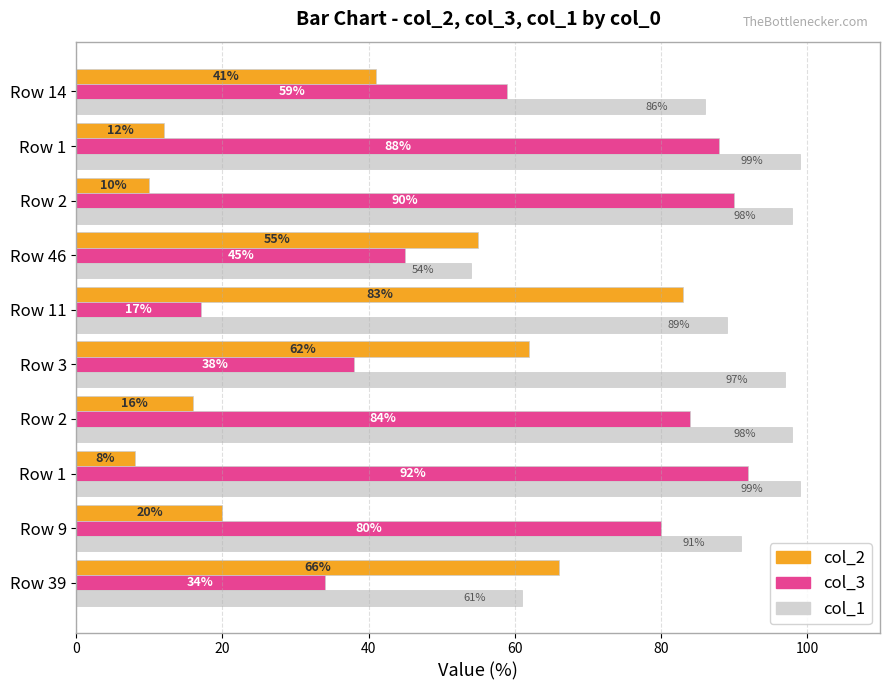

How many data points does each series have?

10